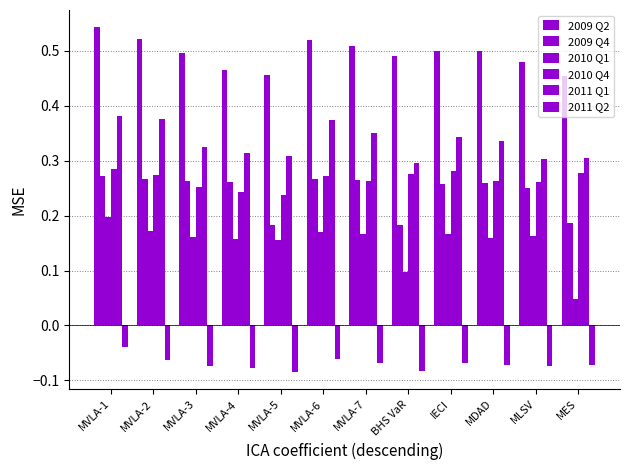

How many series are shown in this chart?

6